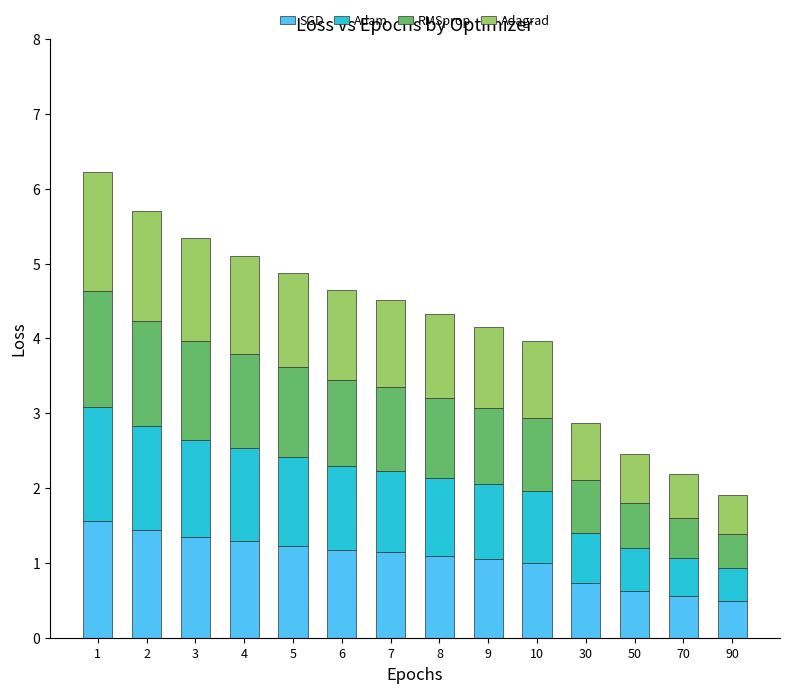

How many series are shown in this chart?

4